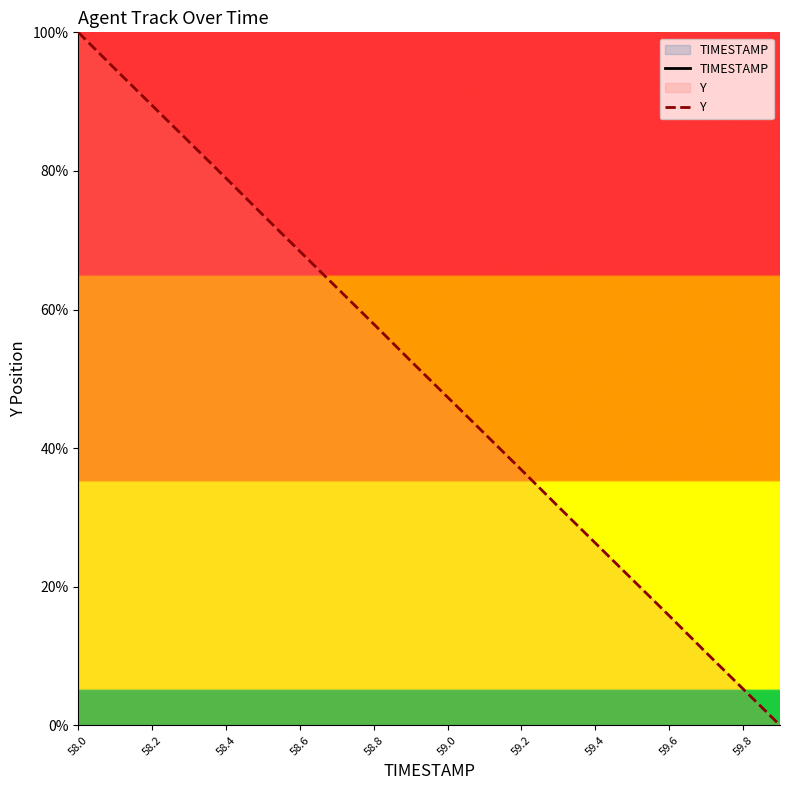

How many lines are shown in the chart?

2